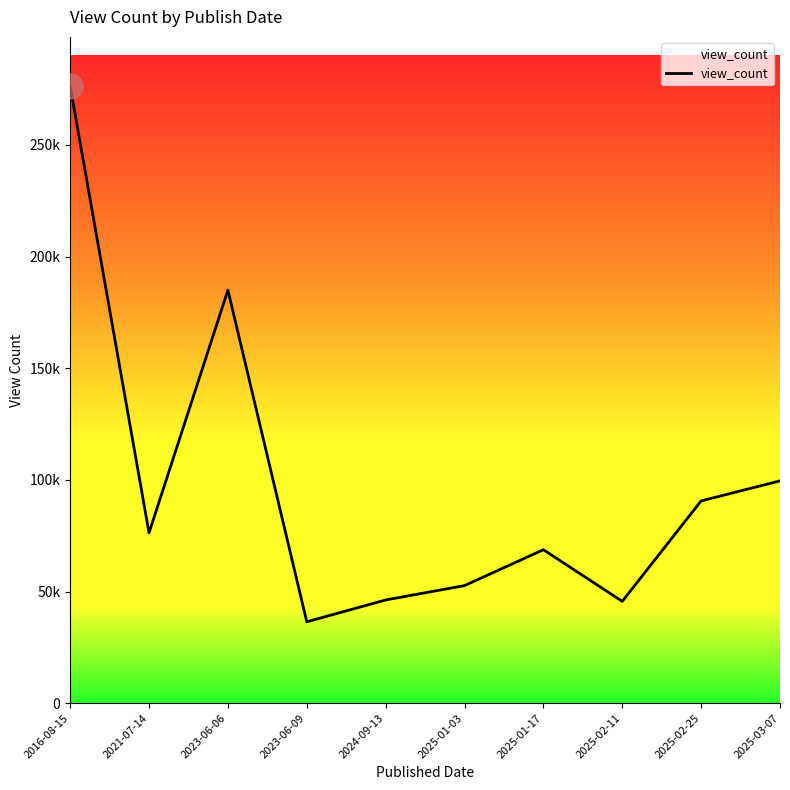

How many points are higher than both their immediate neighbors (excluding endpoints)?

2